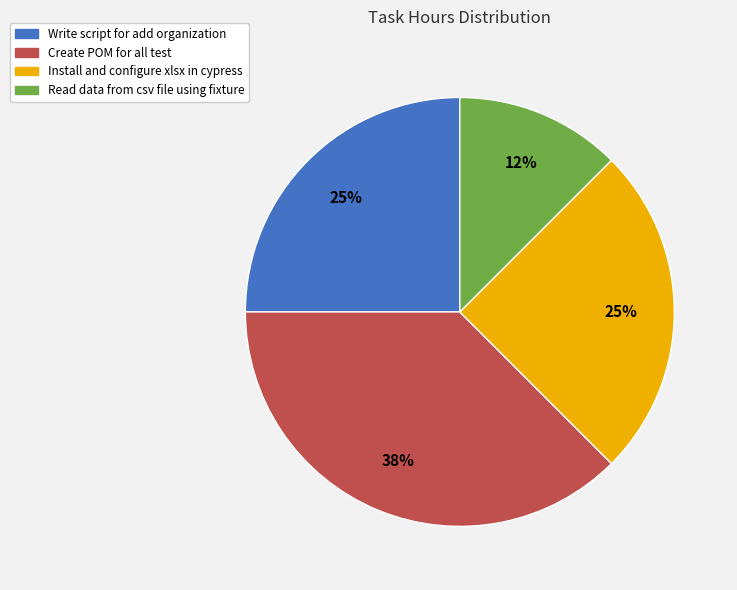

Which slice is the smallest?

Read data from csv file using fixture